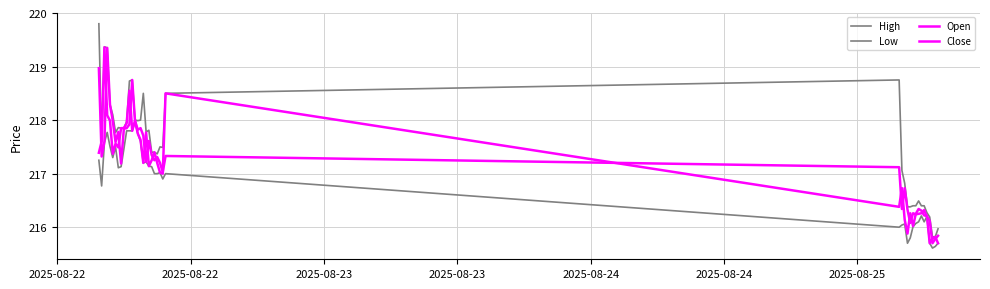

What is the average value of the High series?

217.5